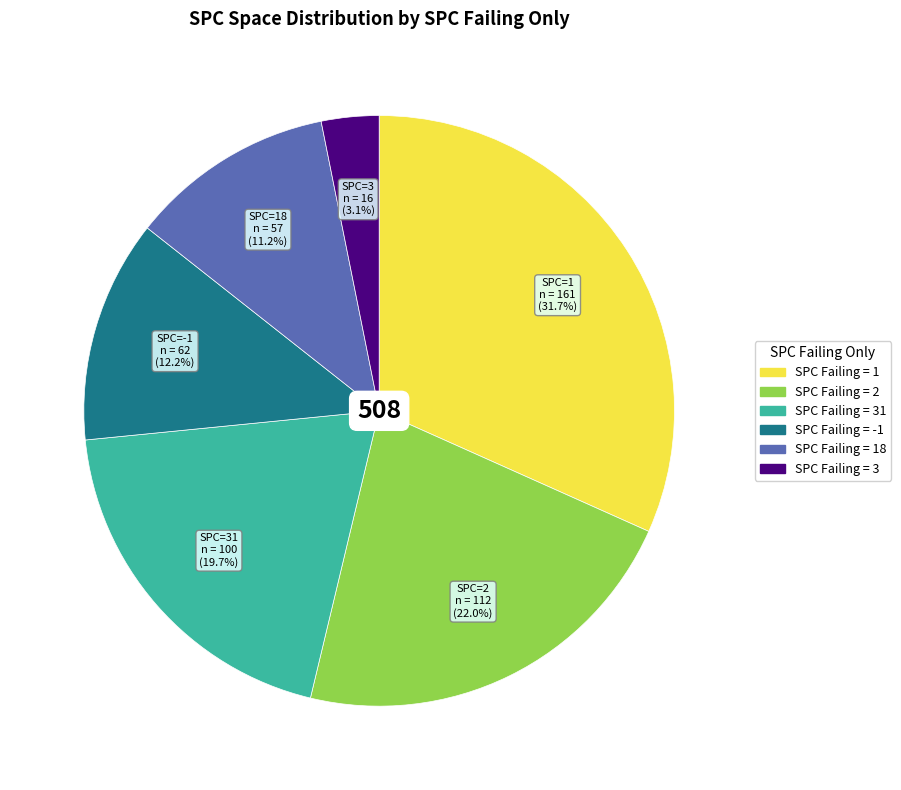

Does any single category account for the majority?

No